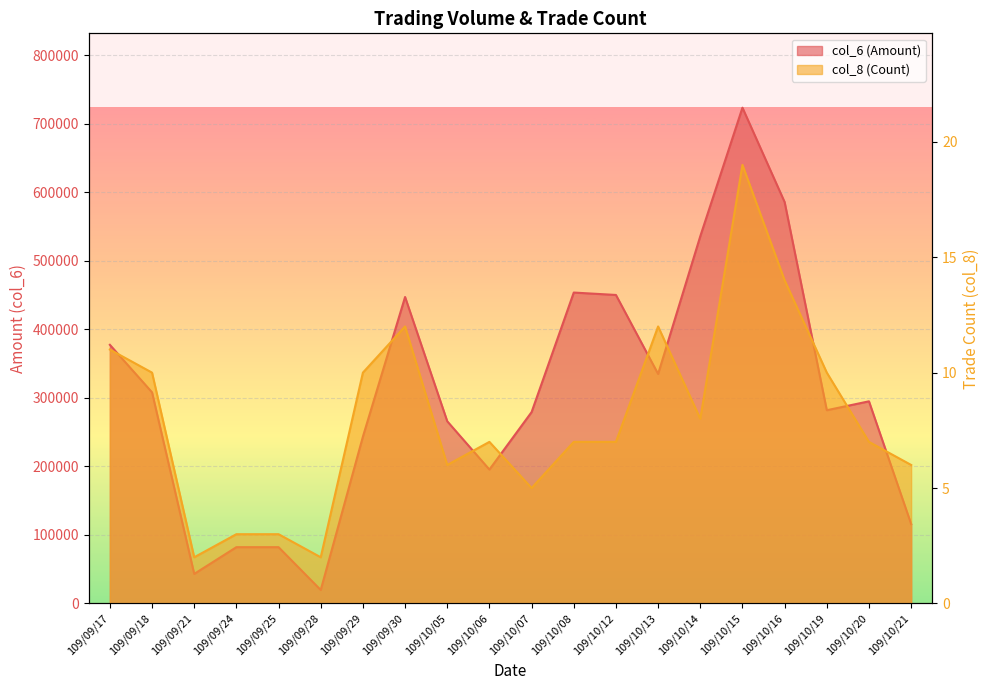

What value does the col_8 (Count) series have at 109/10/19?

10